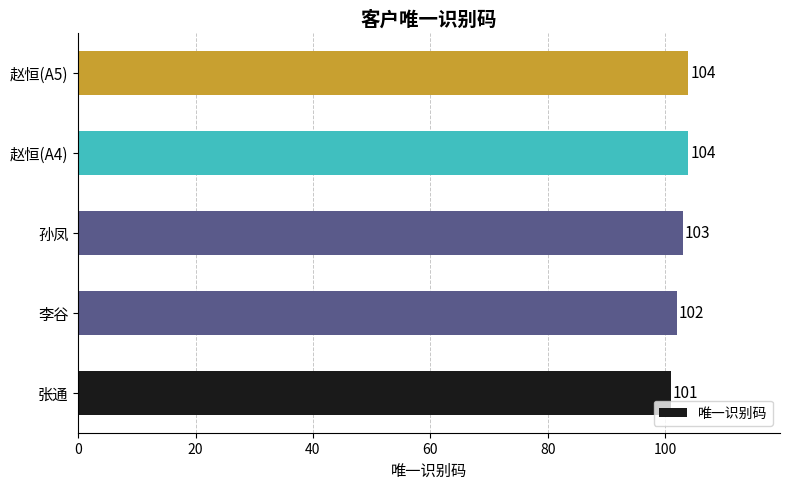

Count the number of data series in this chart.

1